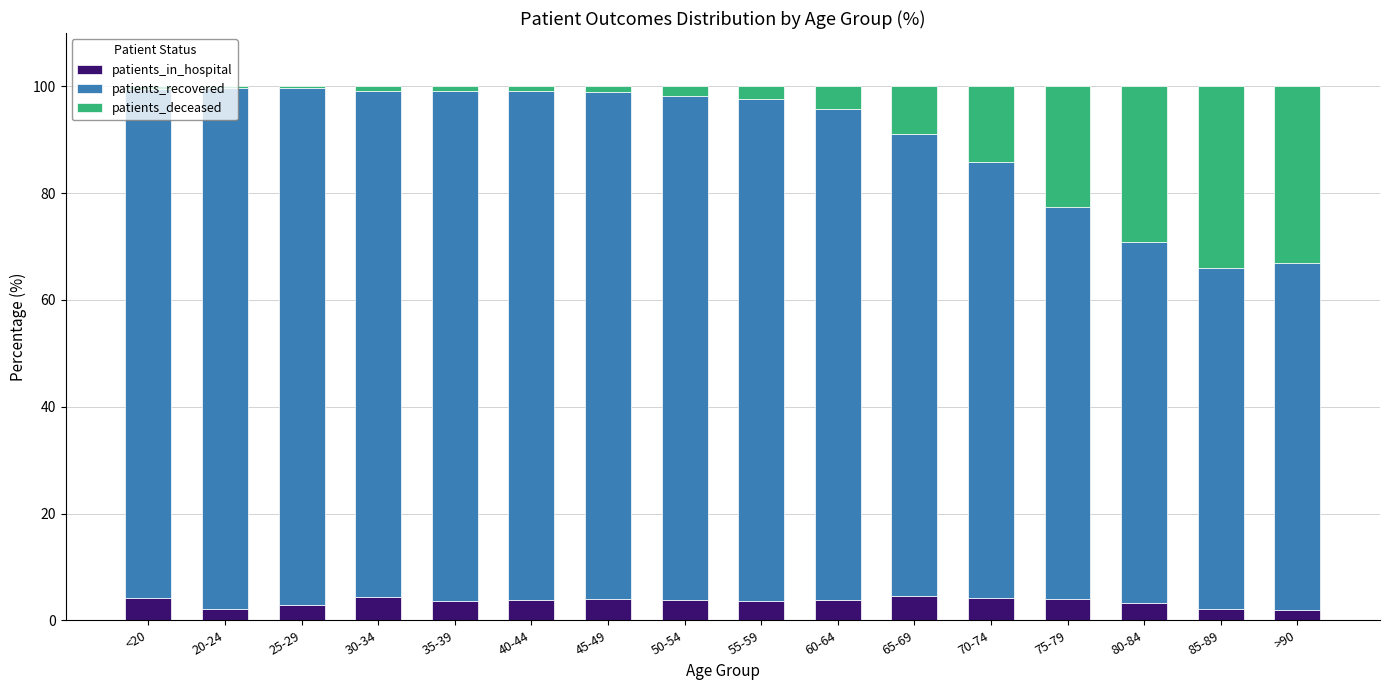

The patients_in_hospital series shows 4.5 at 65-69. True or false?

True